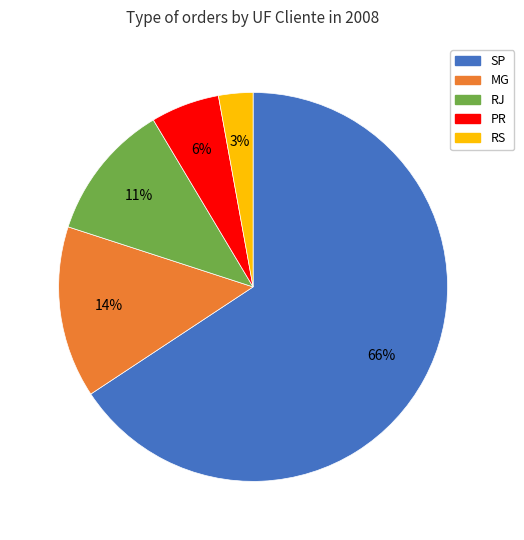

Is there a majority slice in this chart?

Yes